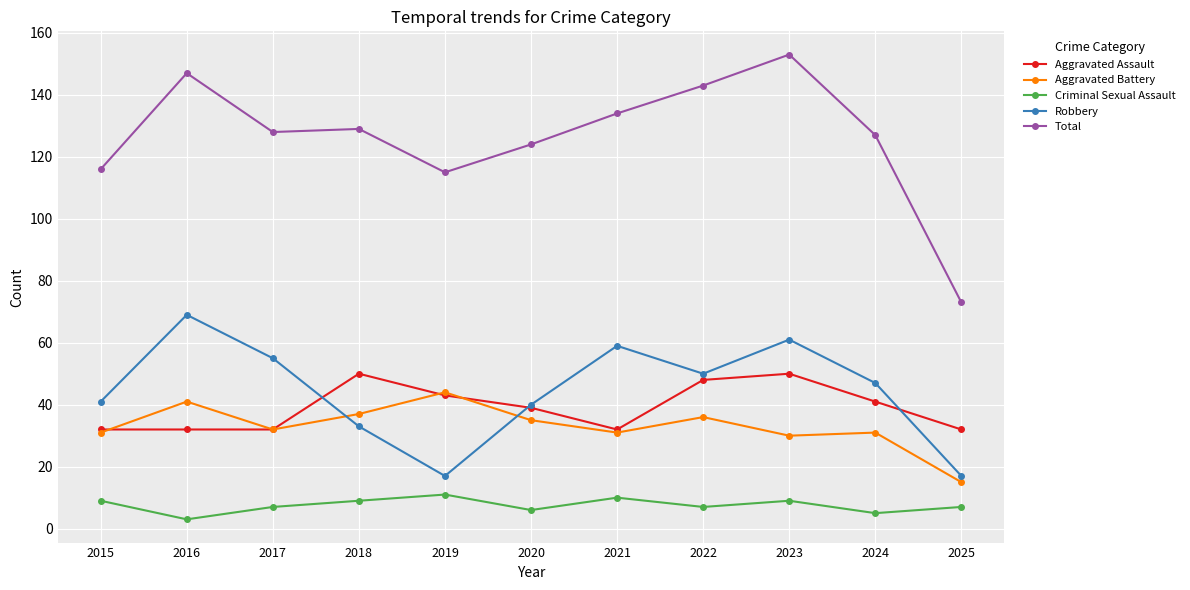

How many distinct data groups are displayed?

5